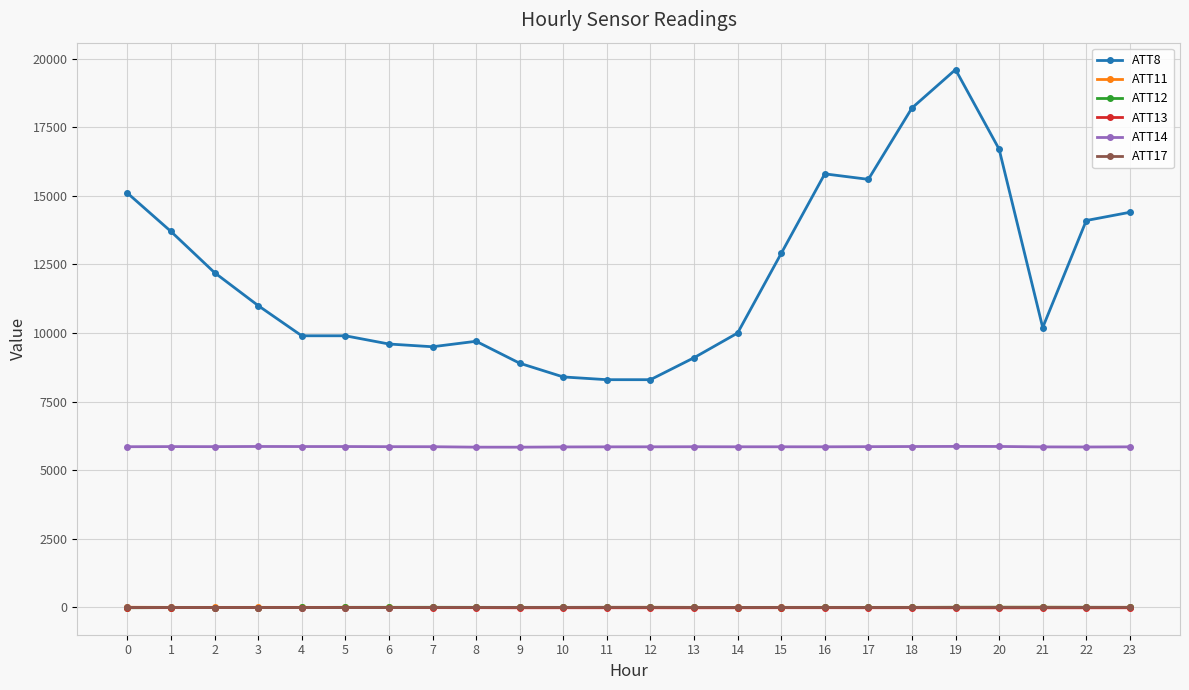

True or false: ATT17 has more than 0 interior local peaks.

True